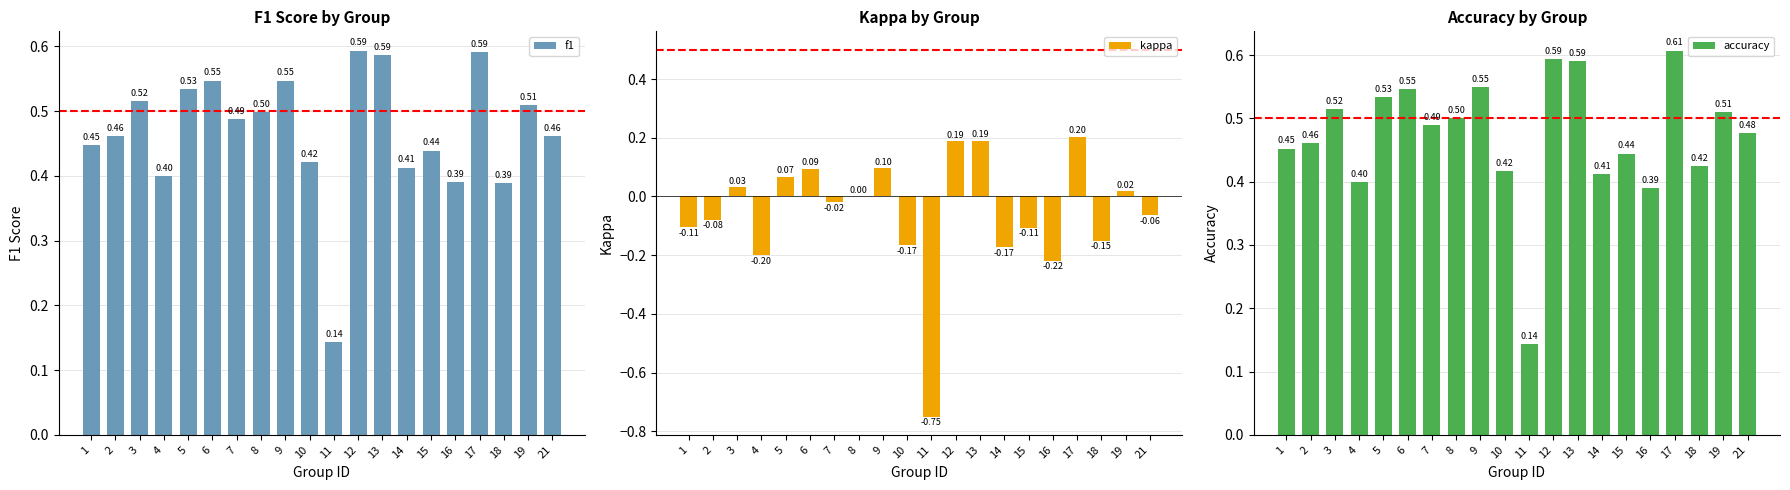

What is the difference between the highest and lowest values at 5?

0.5